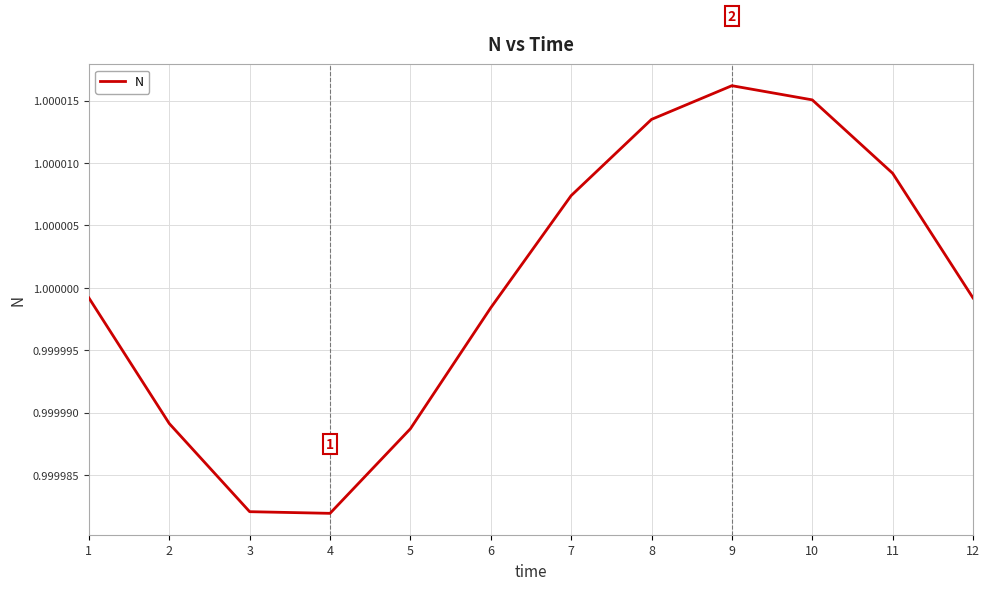

The chart shows a value of 0.6 at 1. True or false?

False